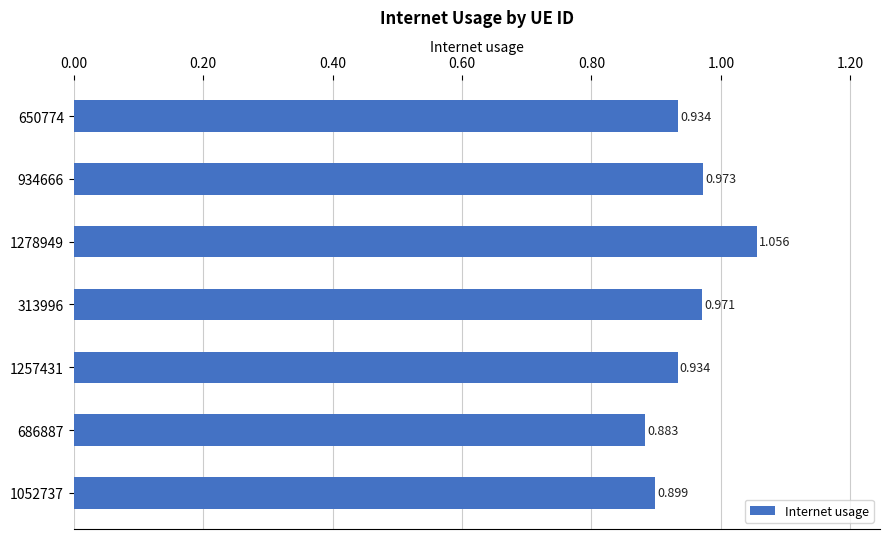

How many bars are there in total?

7